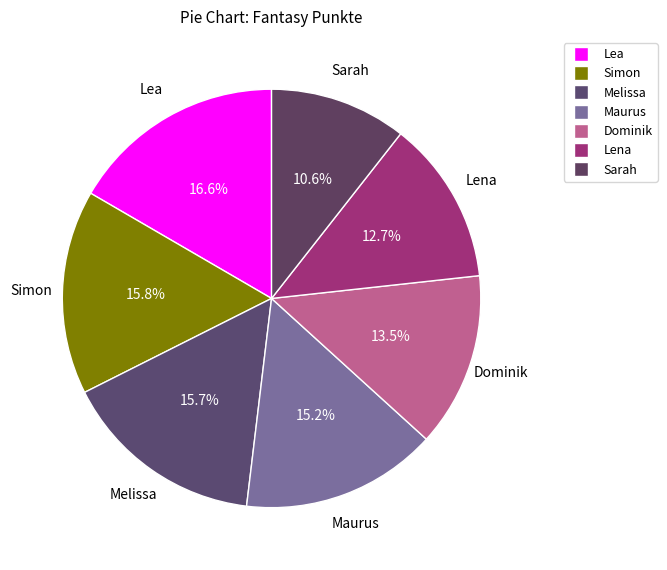

How many slices are in this pie chart?

7